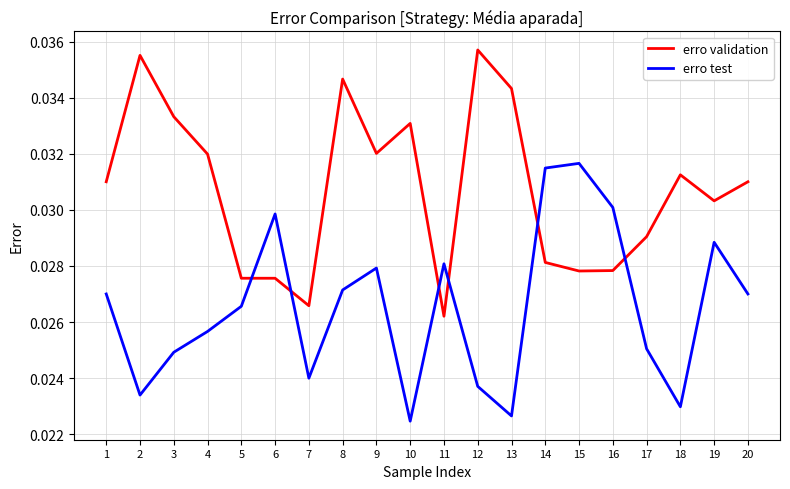

Is the value of erro test at 20 greater than the value of erro validation at 14?

No